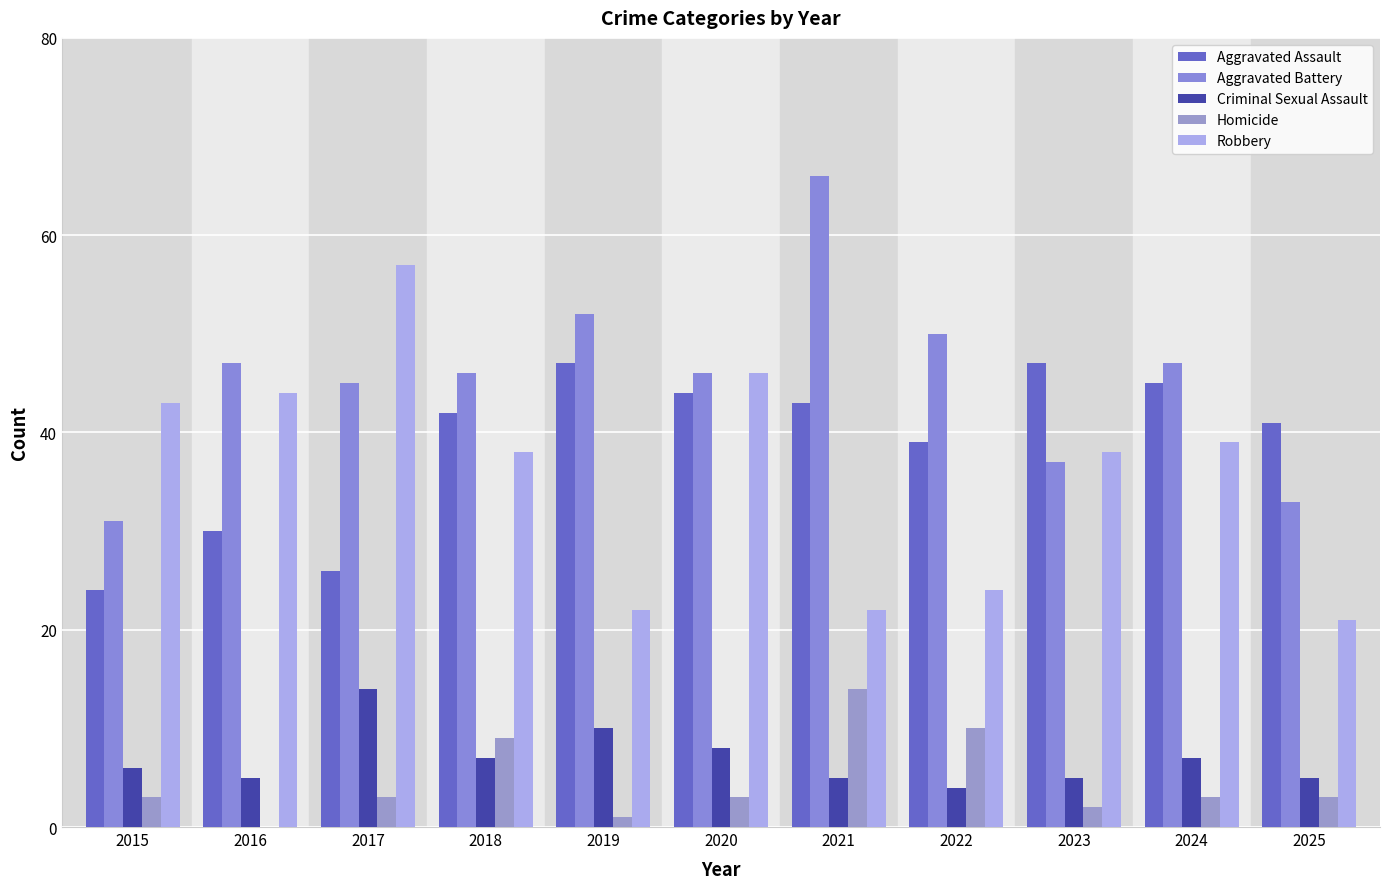

Which has a higher value, 2020 or 2024?

2024